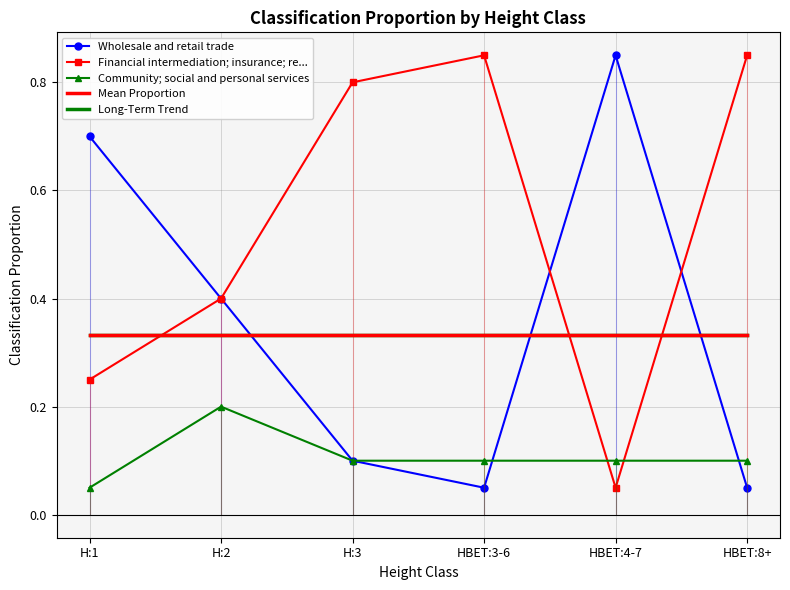

How many lines are shown in the chart?

5